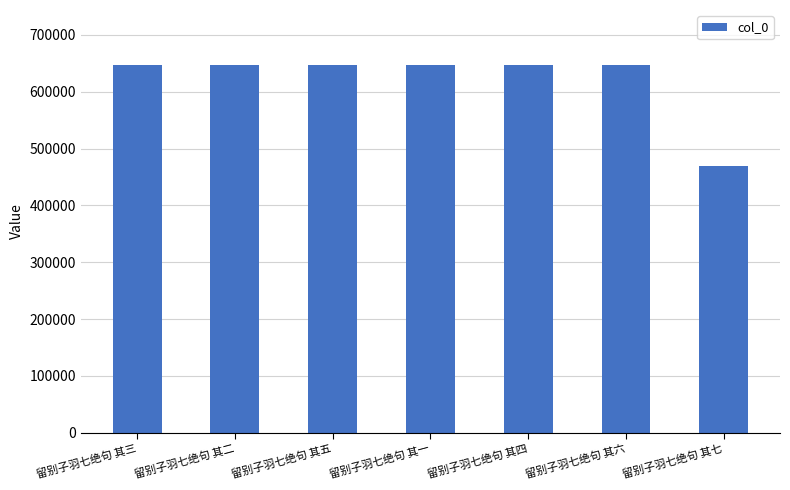

What is the approximate value at 留别子羽七绝句 其一, to the nearest 10?

646920